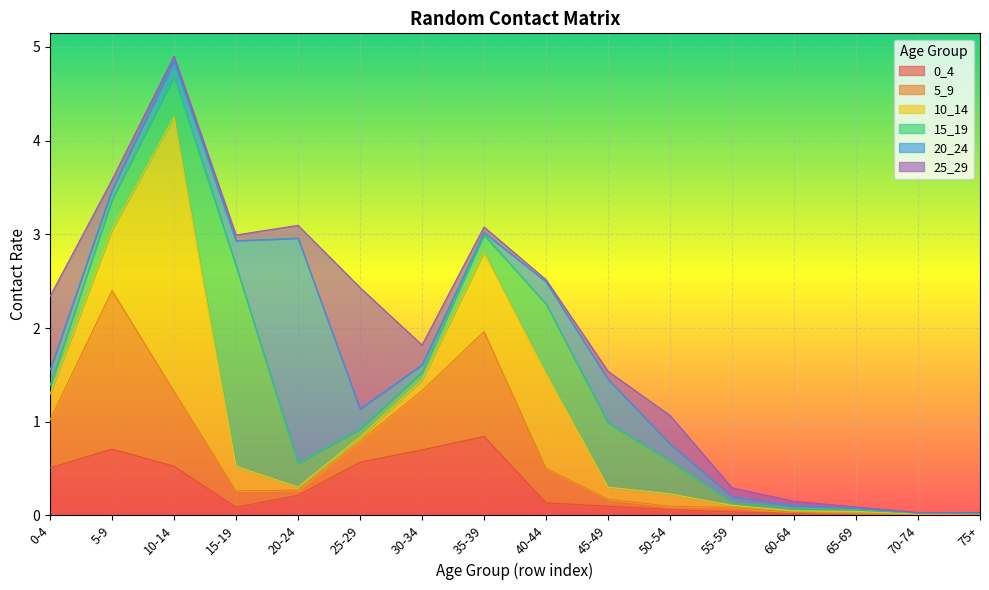

What is the total value across all series at 65-69?

0.1